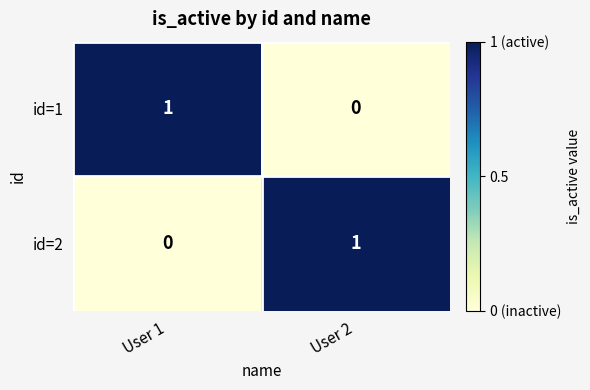

What is the total value across all series at User 2?

1